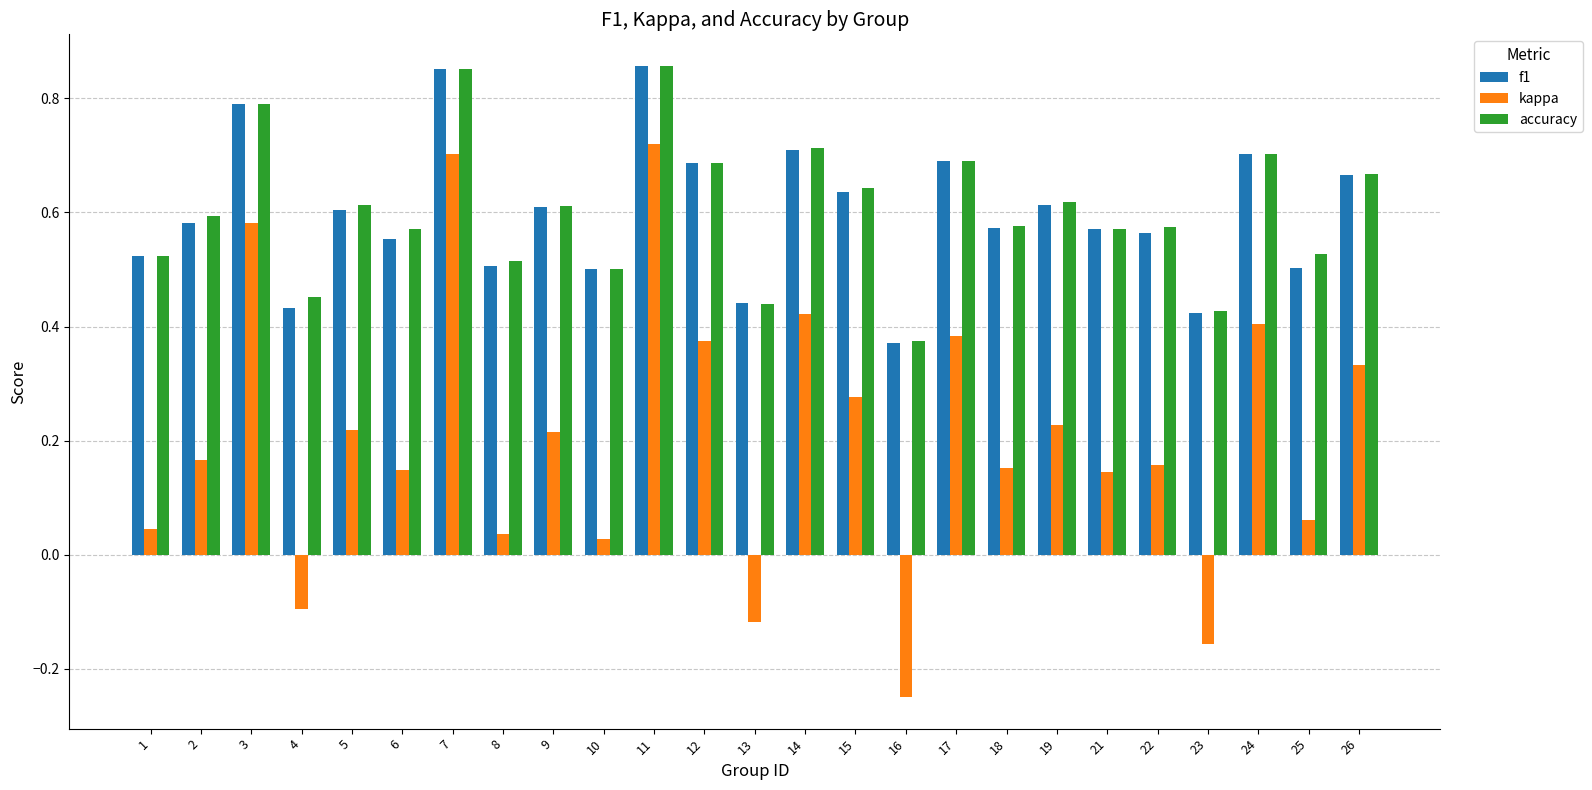

The accuracy series shows 0.4 at 15. True or false?

False